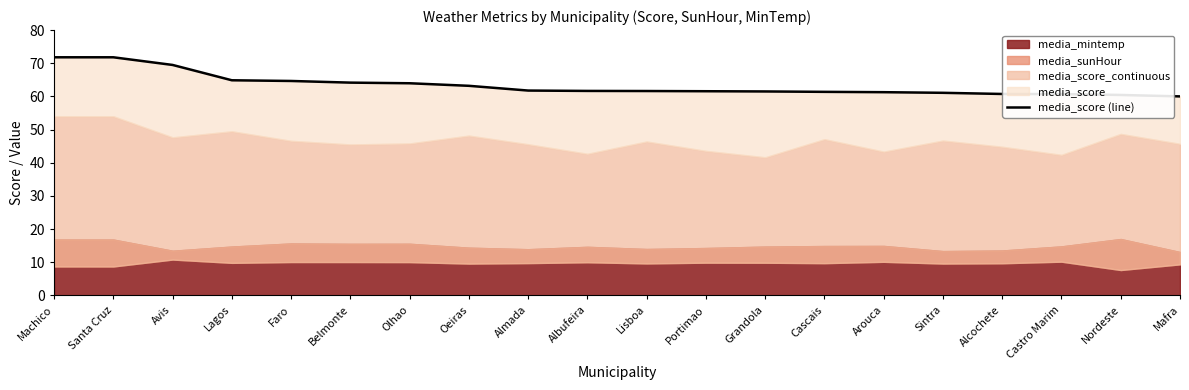

What is the maximum value shown in the chart?

71.8